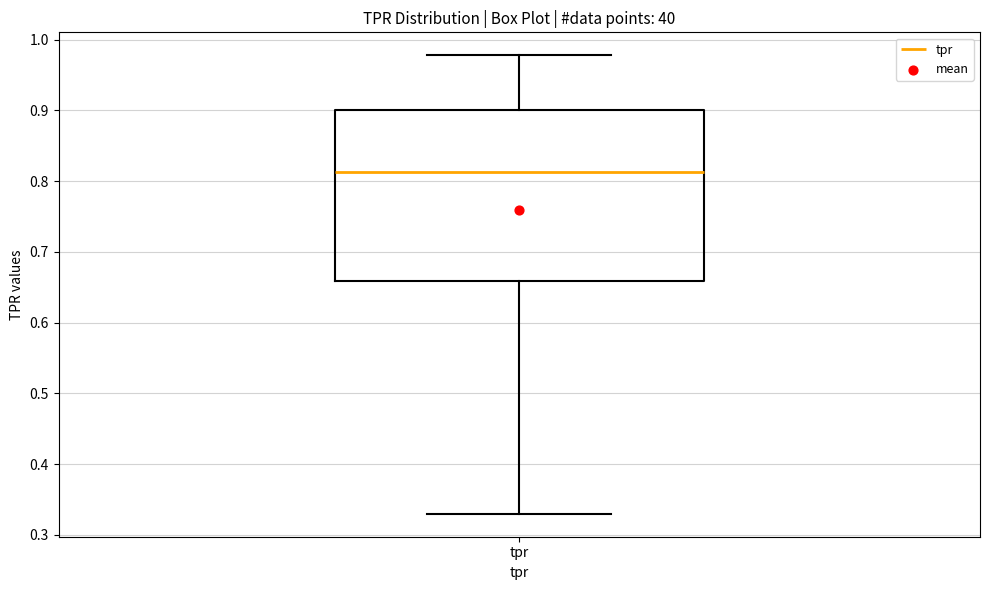

Transcribe this box plot: give where the median line is, the range the box spans, and where the two whiskers end, as read against the y-axis. The values are not printed on the chart, so give them approximately, as read against the axis.

median 0.81, box 0.66 to 0.90, whiskers 0.33 to 0.98